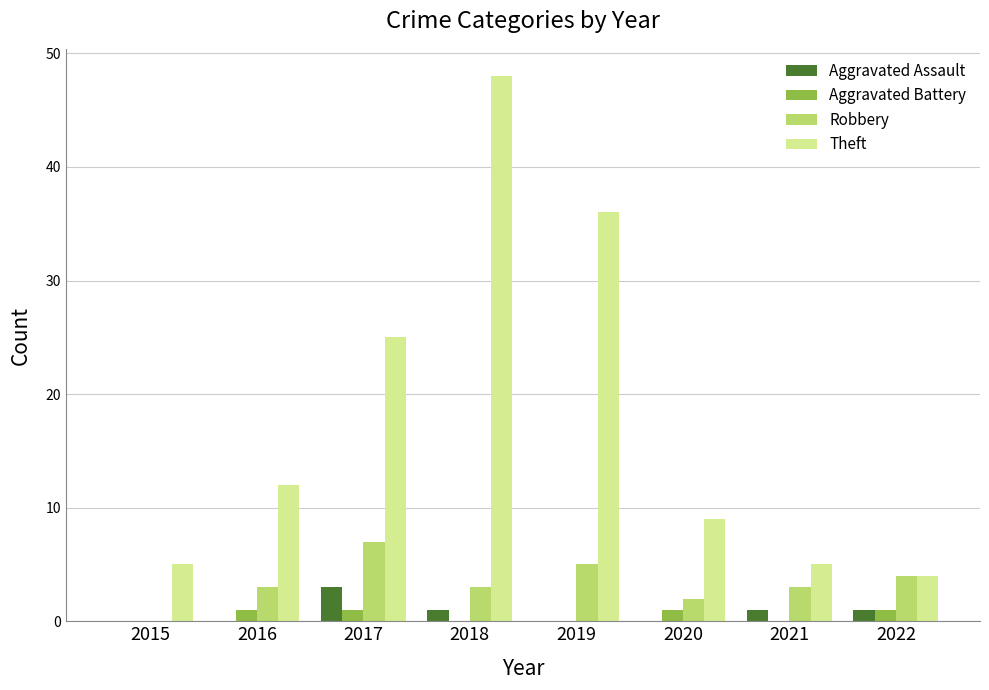

What is the sum of all Robbery values?

27